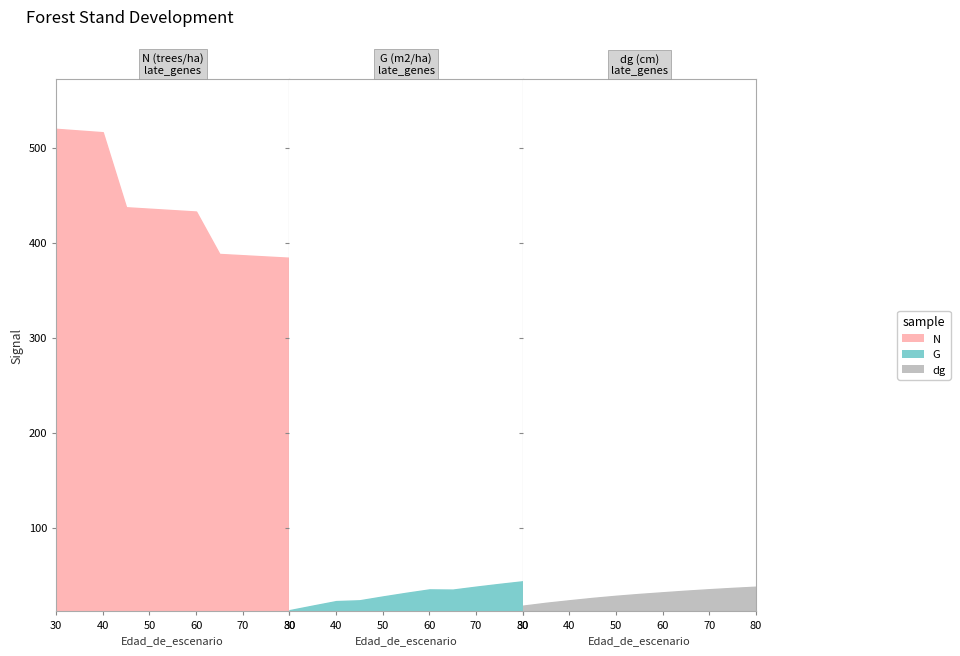

How many values in the dg series are below 30?

5